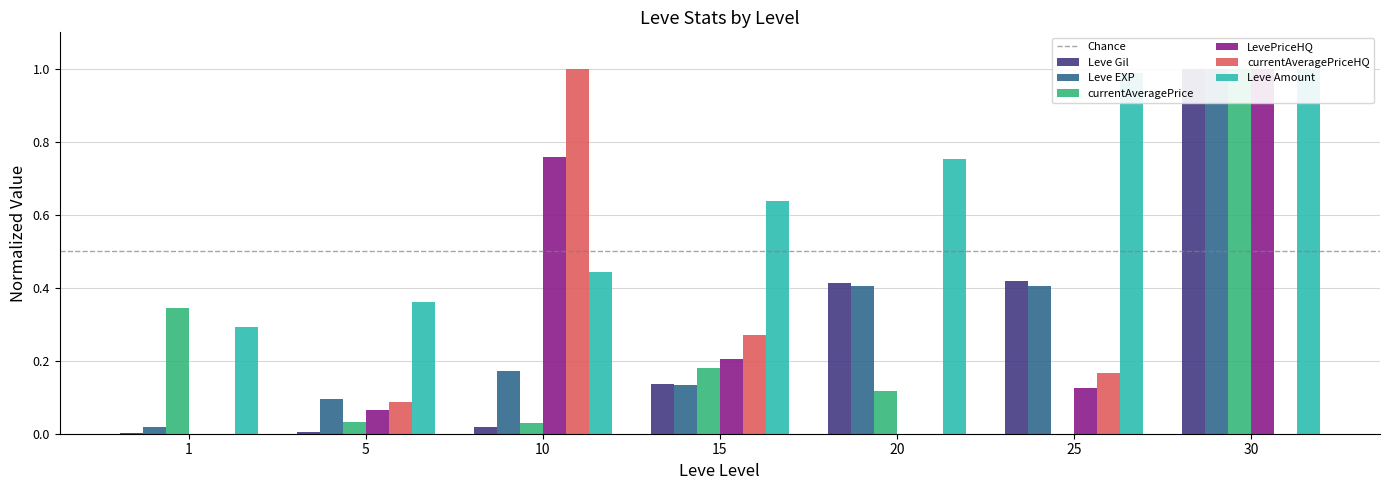

At which label is Leve Amount closest to 0?

1